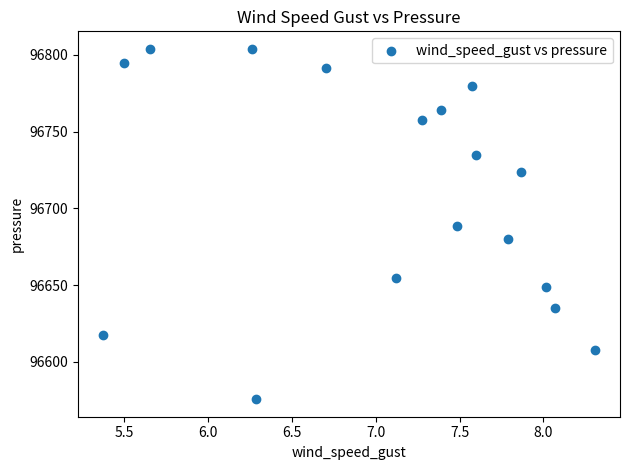

What is the range of X values (max minus min)?

2.9